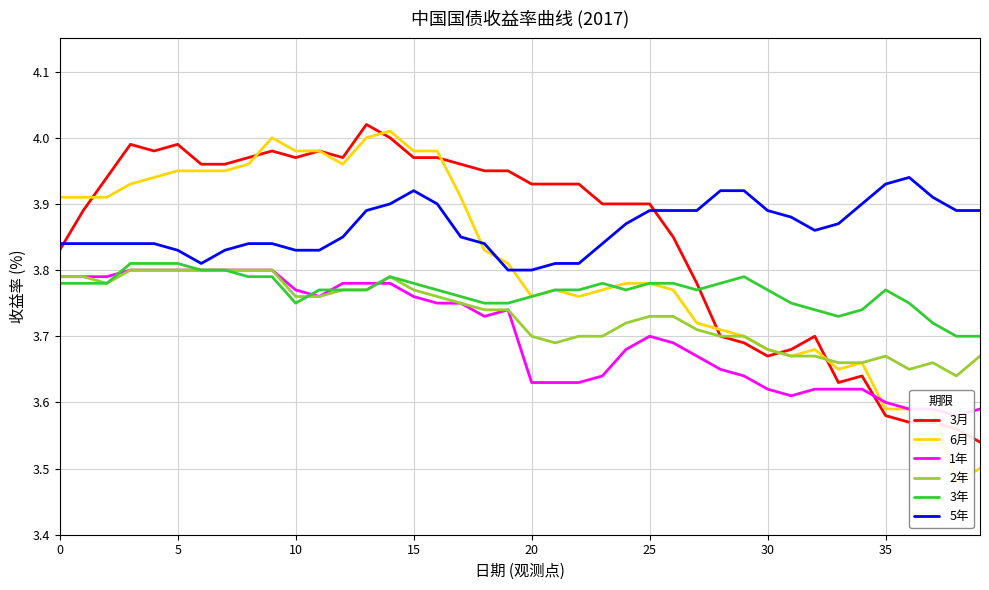

True or false: 3年 and 3月 intersect in this chart.

True